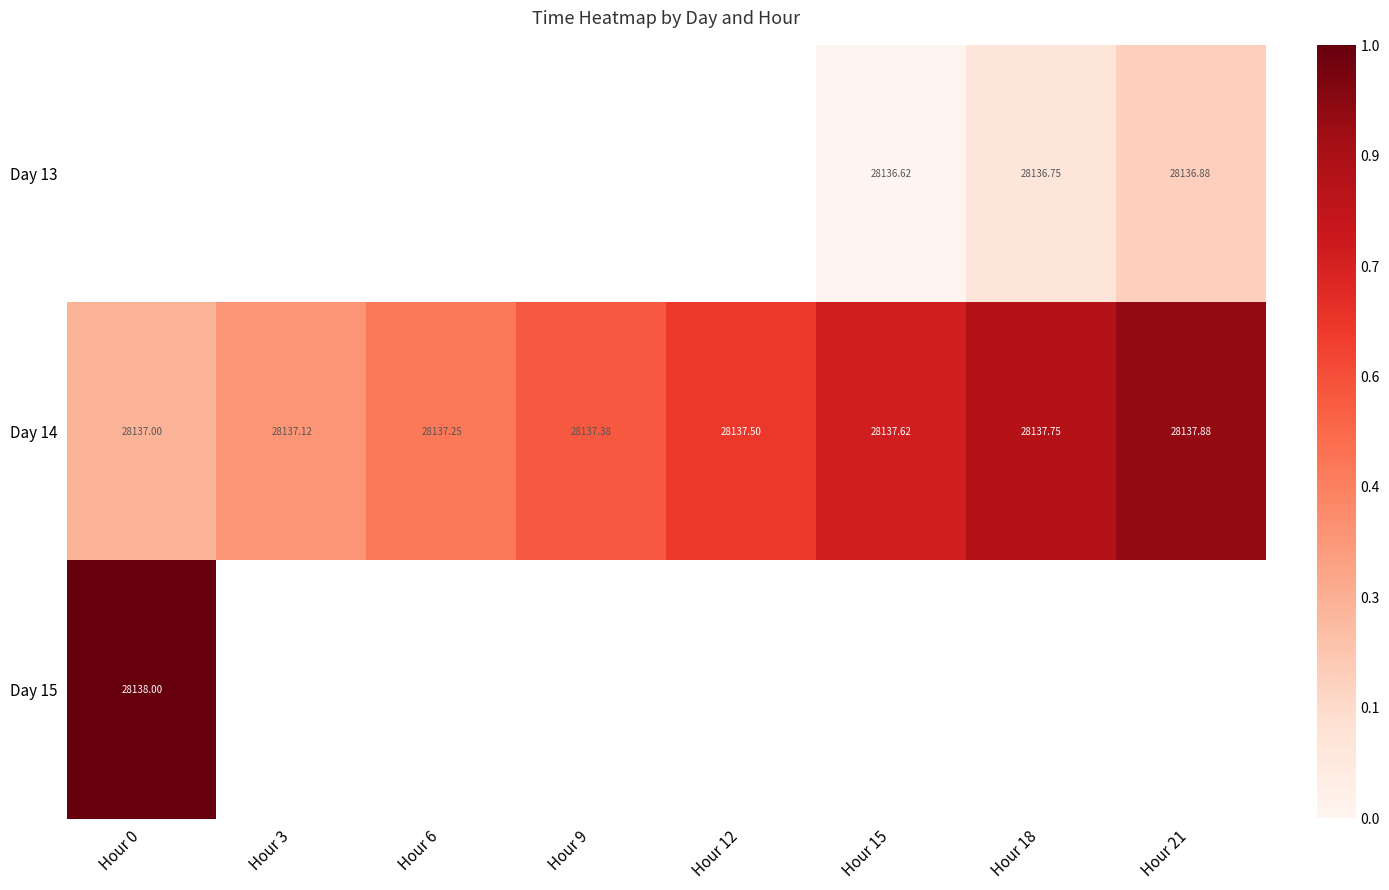

Is it true that Day 14 equals 1.1 at Hour 18?

False